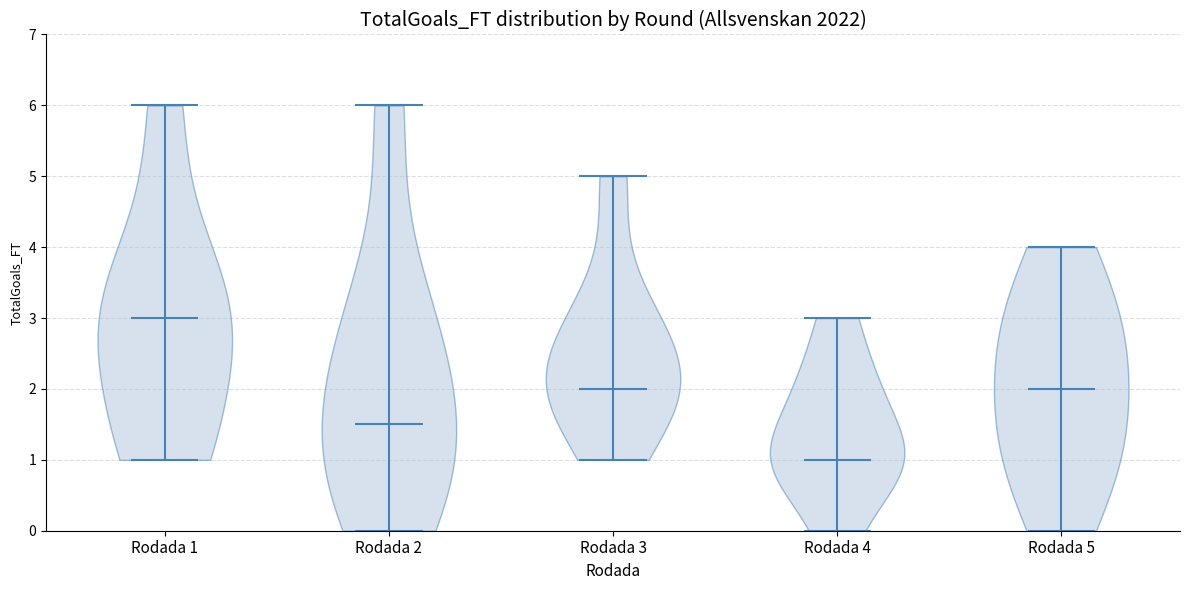

Reading left to right, read every violin against the y-axis: where its median line is, and the lowest and highest points it reaches. The values are not printed on the chart, so give them approximately, as read against the axis.

Rodada 1: median line 3.0, lowest point 1.0, highest point 6.0
Rodada 2: median line 1.5, lowest point 0.0, highest point 6.0
Rodada 3: median line 2.0, lowest point 1.0, highest point 5.0
Rodada 4: median line 1.0, lowest point 0.0, highest point 3.0
Rodada 5: median line 2.0, lowest point 0.0, highest point 4.0